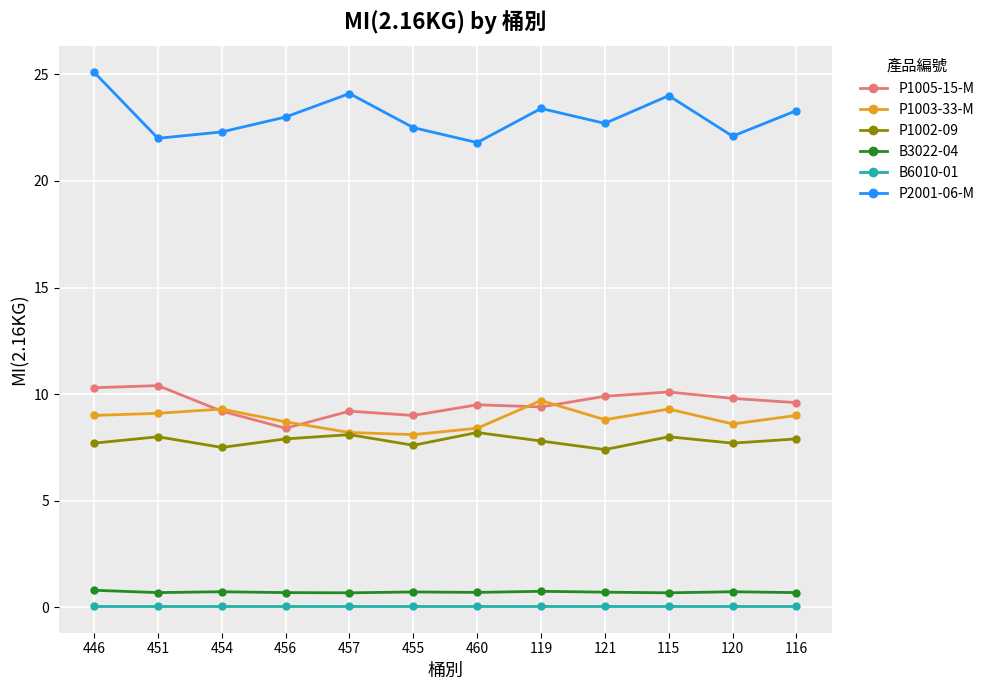

The value of P2001-06-M at 457 is 24.1. True or false?

True